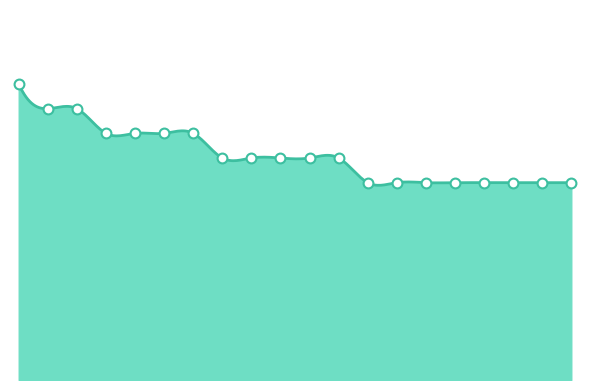

What is the ratio of the value at 55 to the value at 67?

1.2